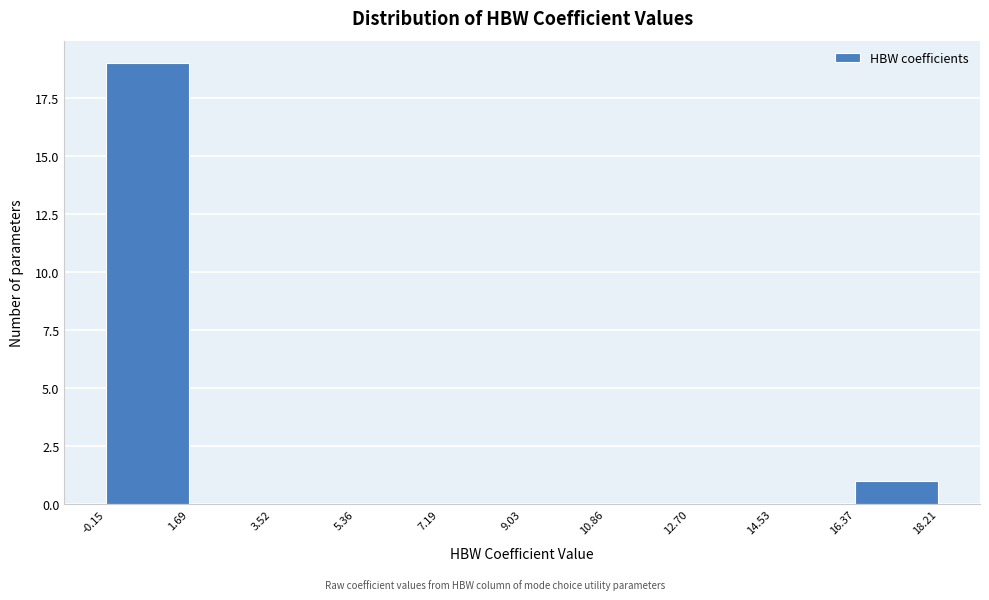

How tall is the bar that spans -0.15 to 1.69 on the x-axis? The values are not printed on the chart, so give them approximately, as read against the axis.

19